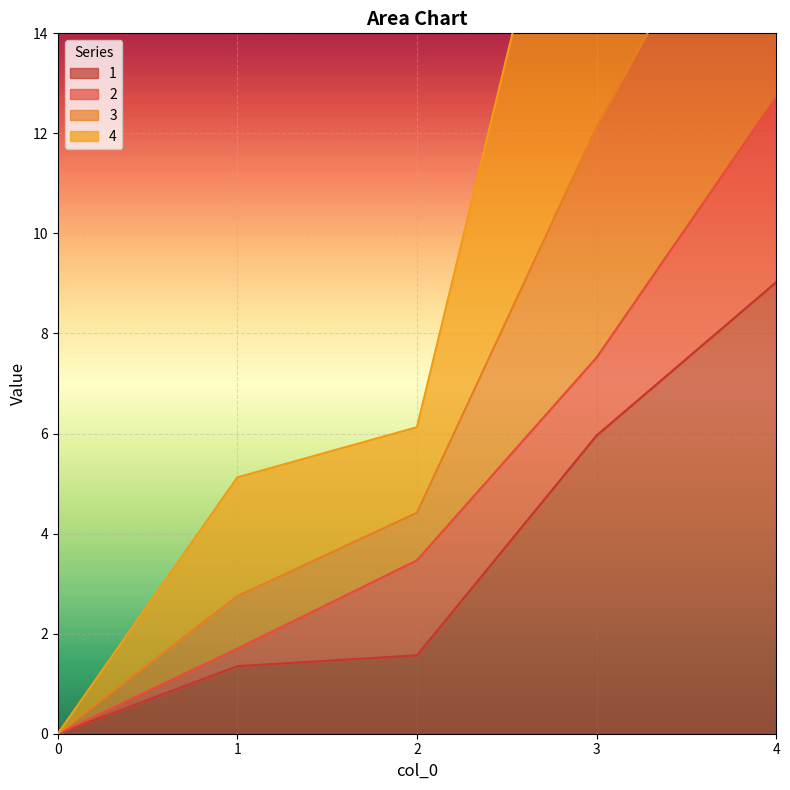

The value of 1 at 1 is 1.4. True or false?

True